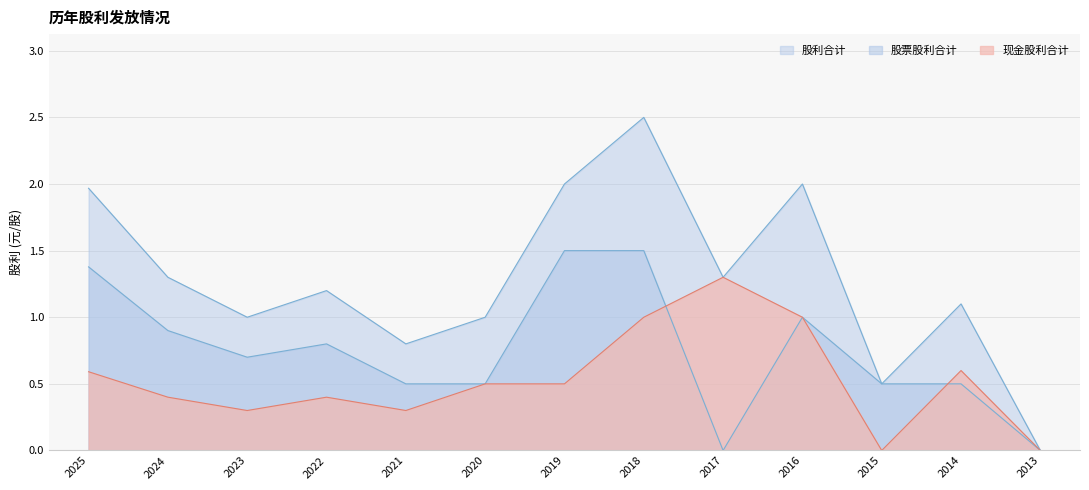

What is the average value of the 股利合计 series?

1.3